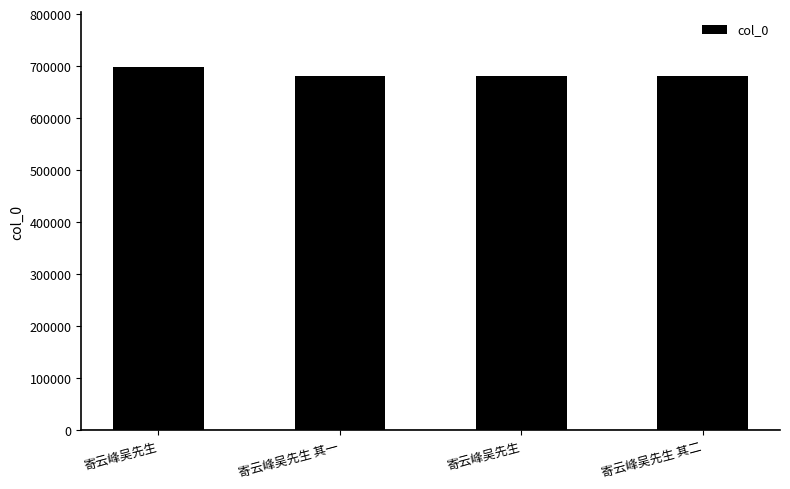

Reading left to right, what are all the values shown in this chart?

698767	681119	681099	681120